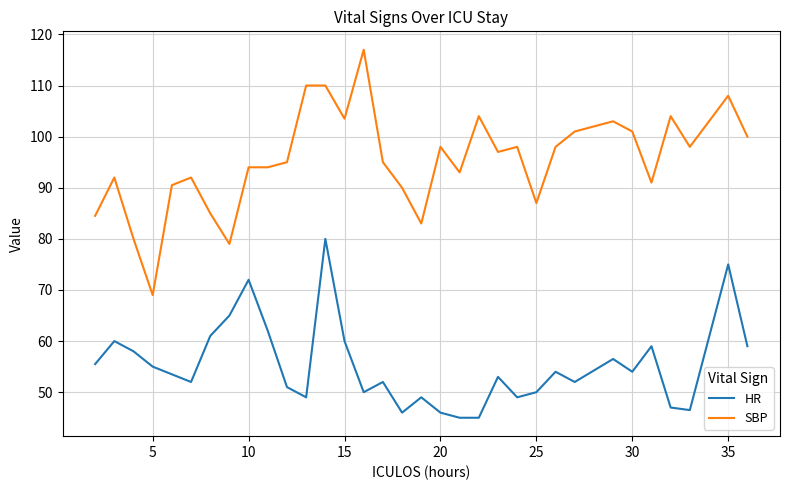

List the series in order of their overall mean, lowest first.

HR, SBP